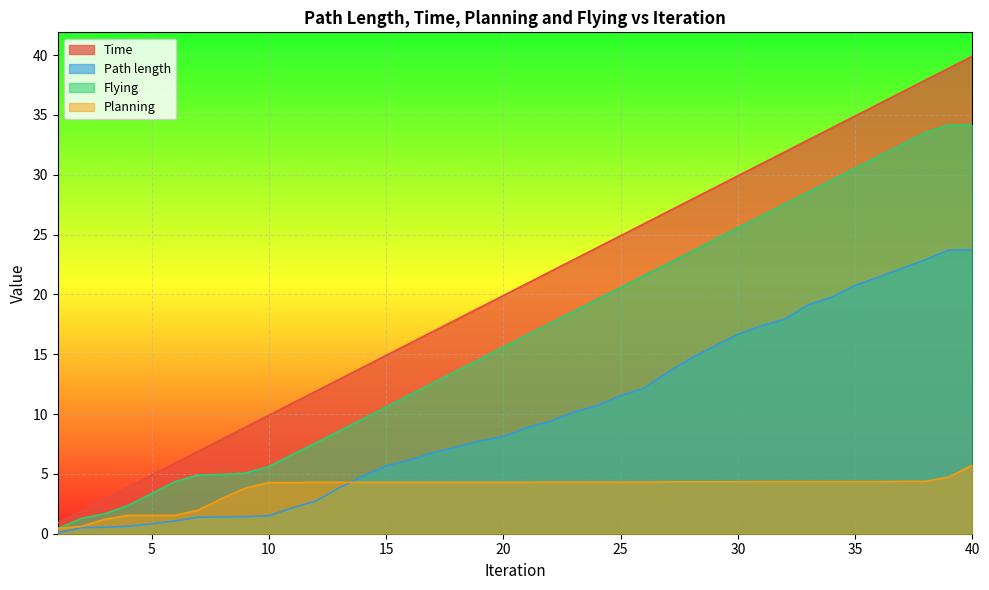

Which category has the lowest value in the Time series?

1